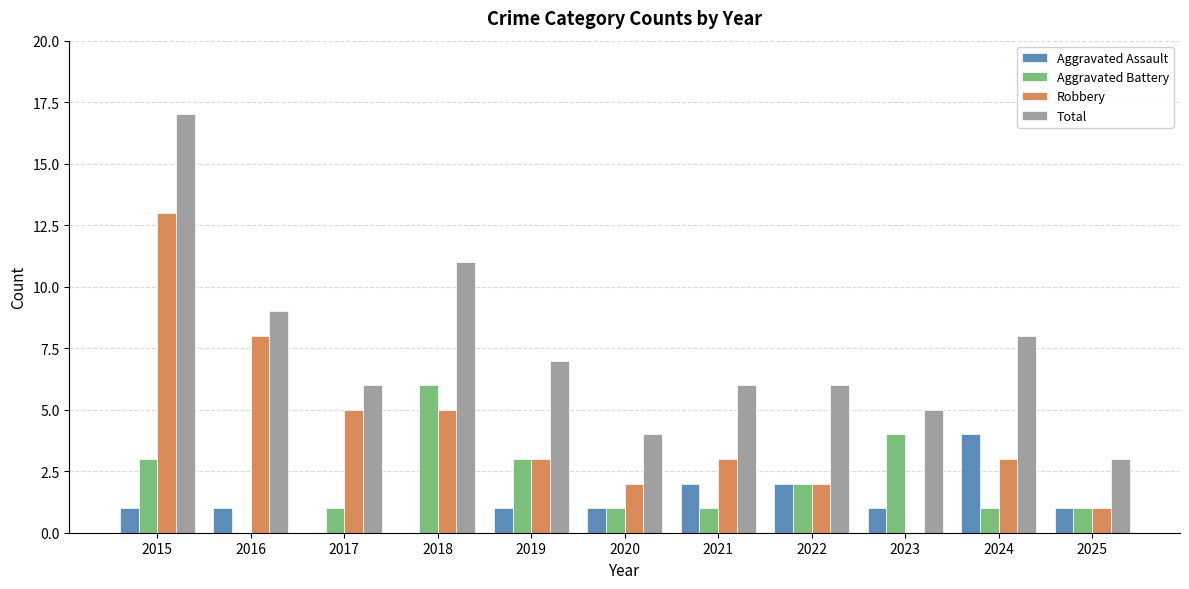

Is the value of Aggravated Battery at 2020 greater than the value of Total at 2021?

No